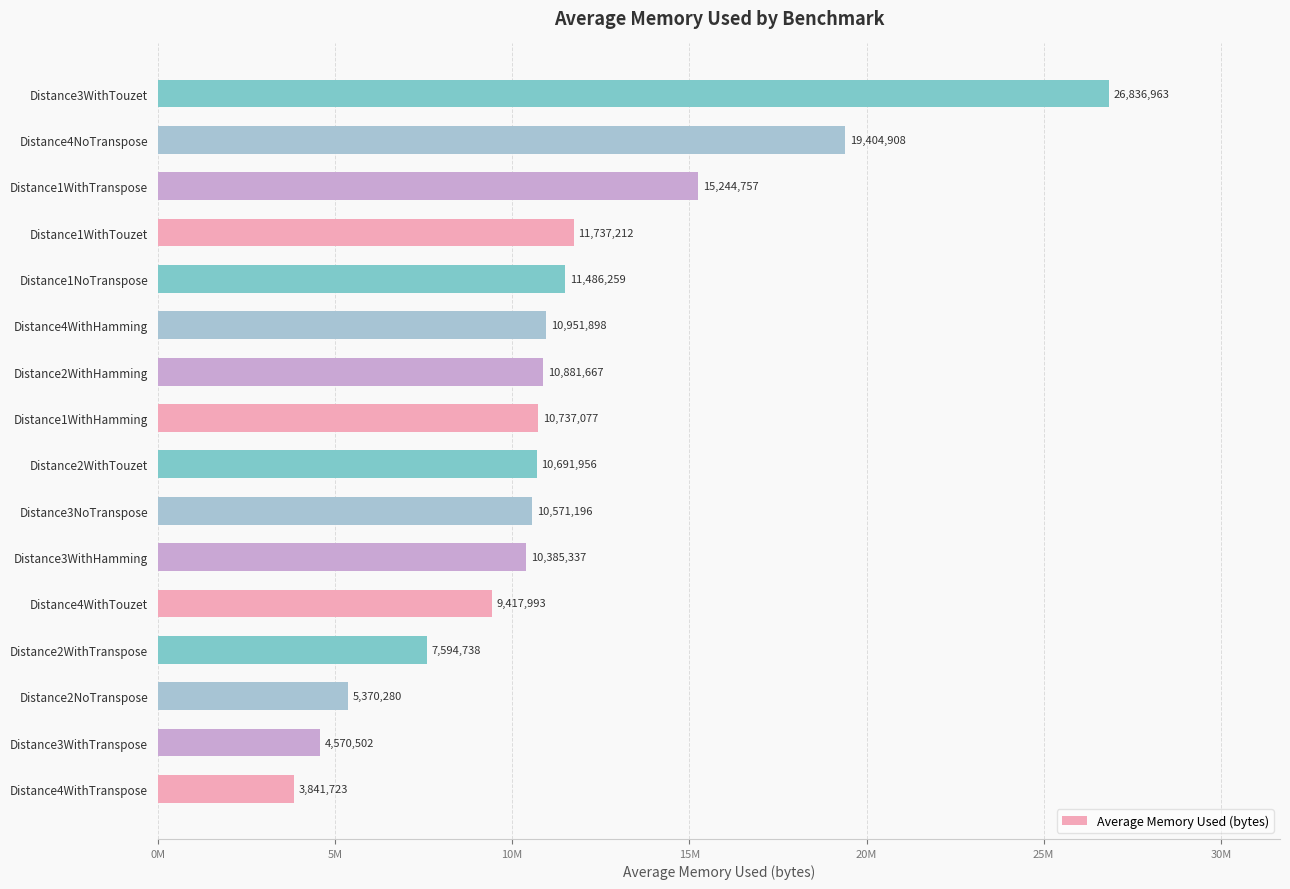

Does the chart contain any negative values?

No